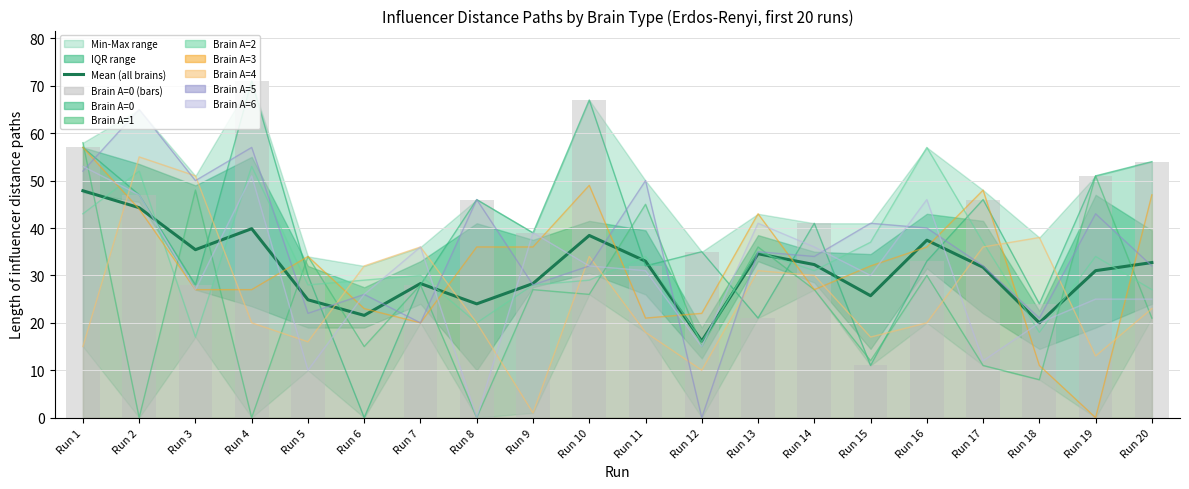

What is the value of the Brain A=0 (bars) bar at the 10th from the left?

67.0